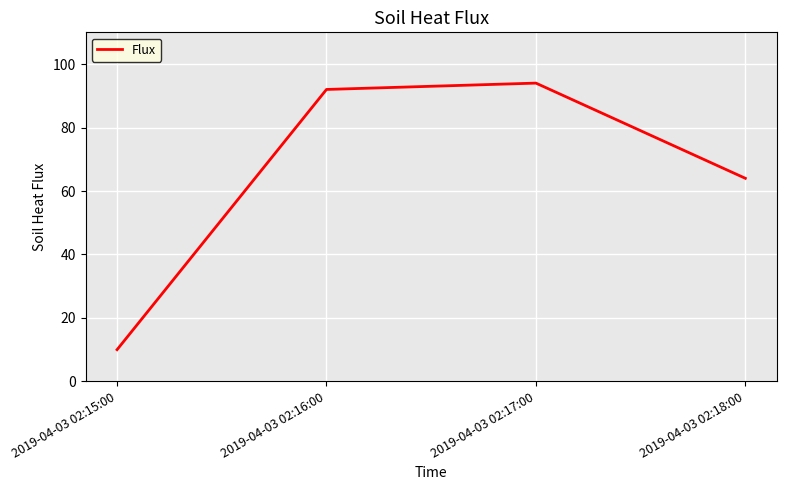

Between 2019-04-03 02:16:00 and 2019-04-03 02:18:00, which is larger?

2019-04-03 02:16:00